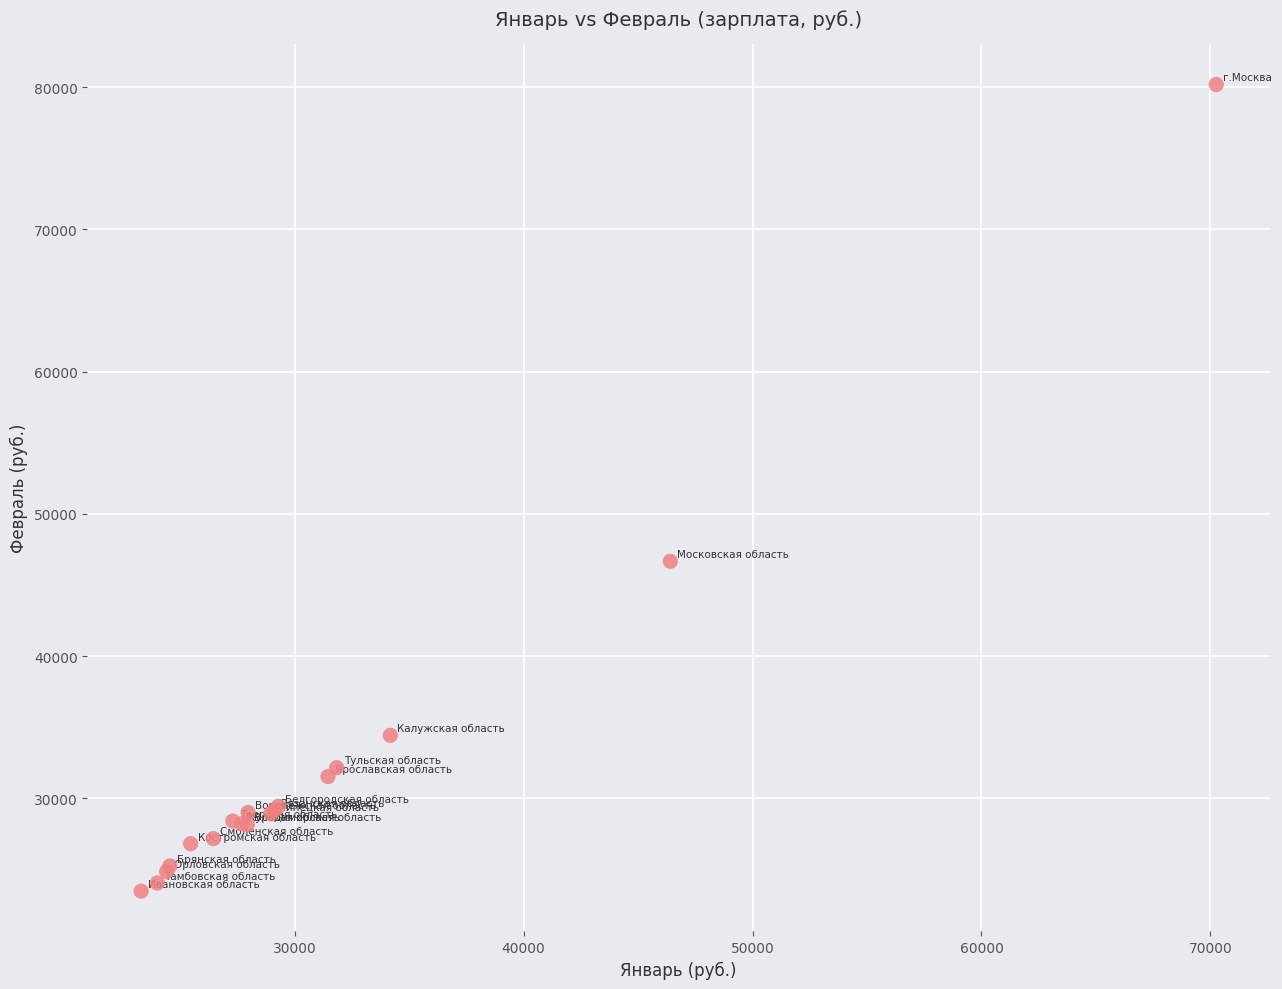

What Y value in the scatter plot is closest to 51835?

46669.1